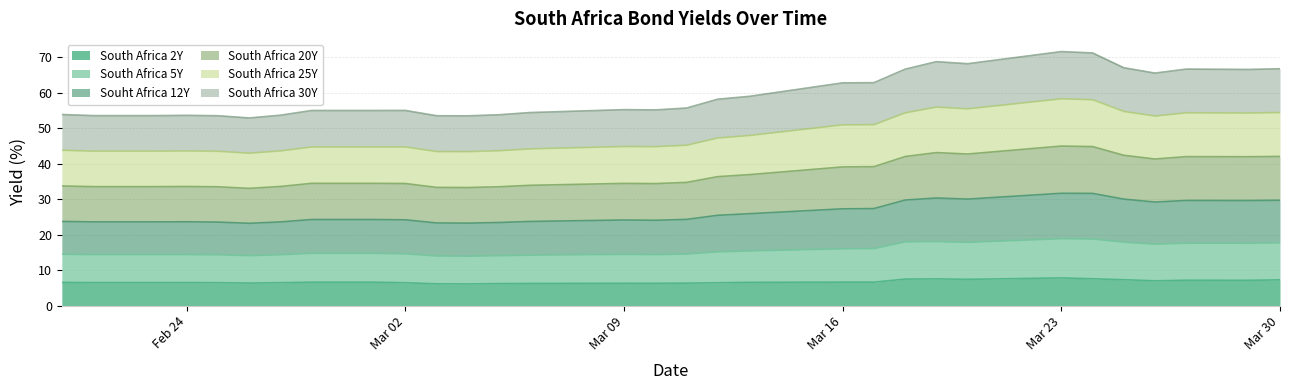

What is the total value across all series at Mar 23?

71.7